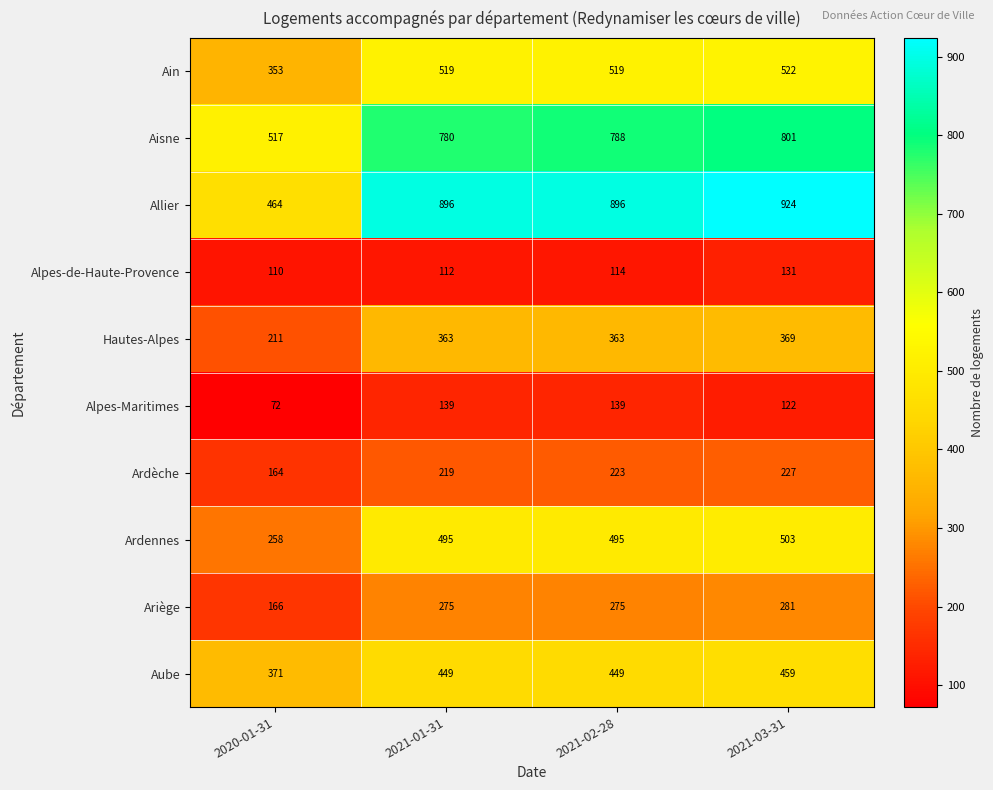

What is the sum of all Ardennes values?

1751